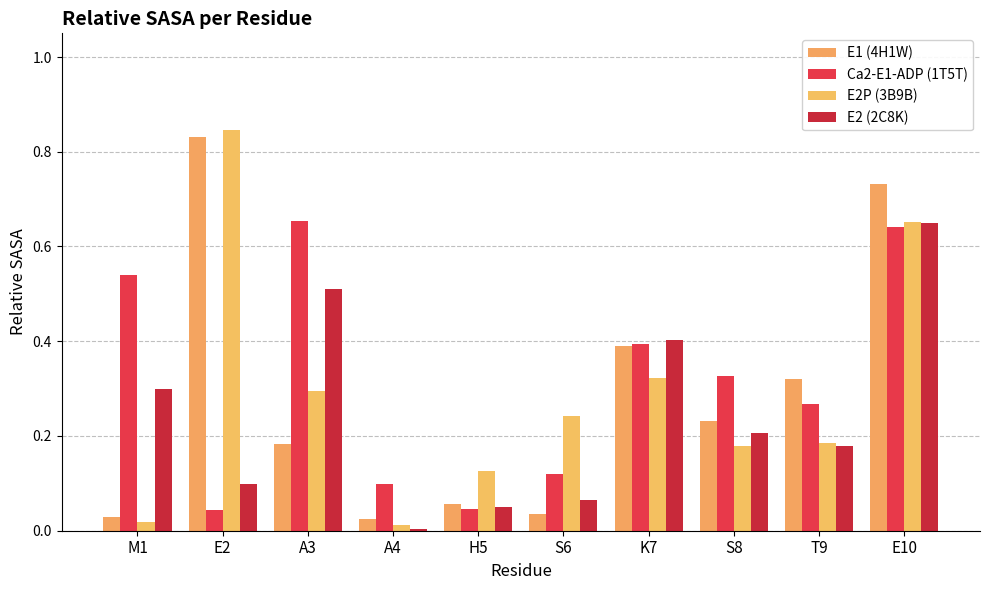

What is the label of the 1st bar from the right?

E10